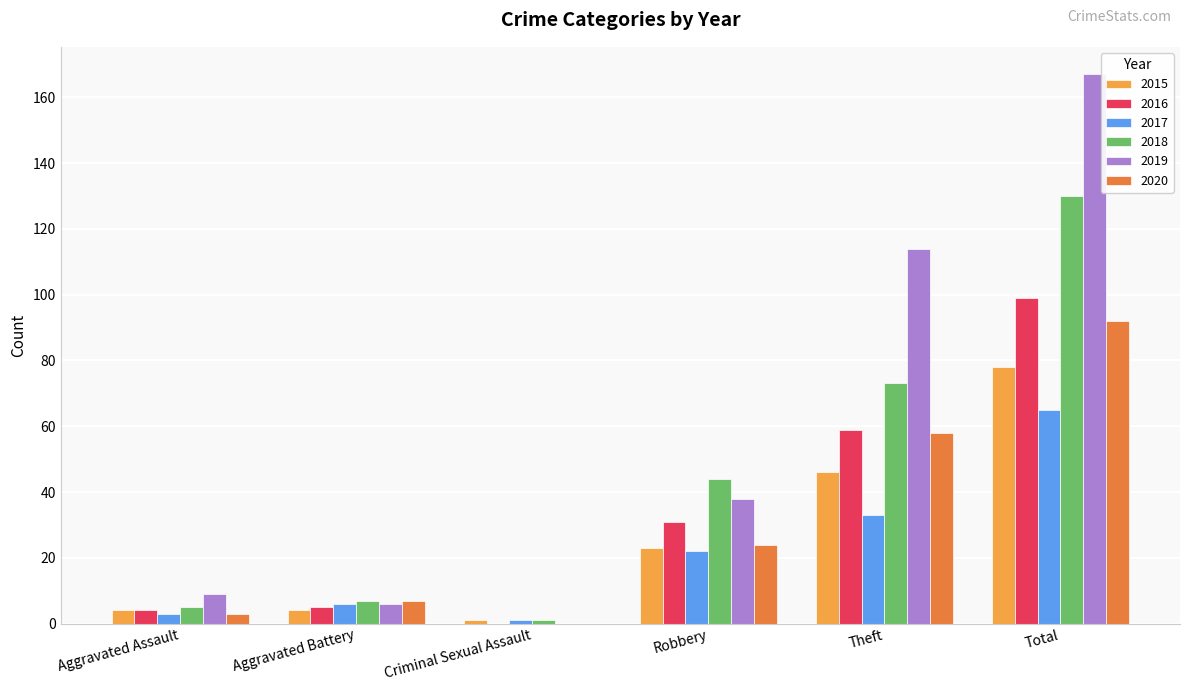

What is the total value across all series at Total?

631